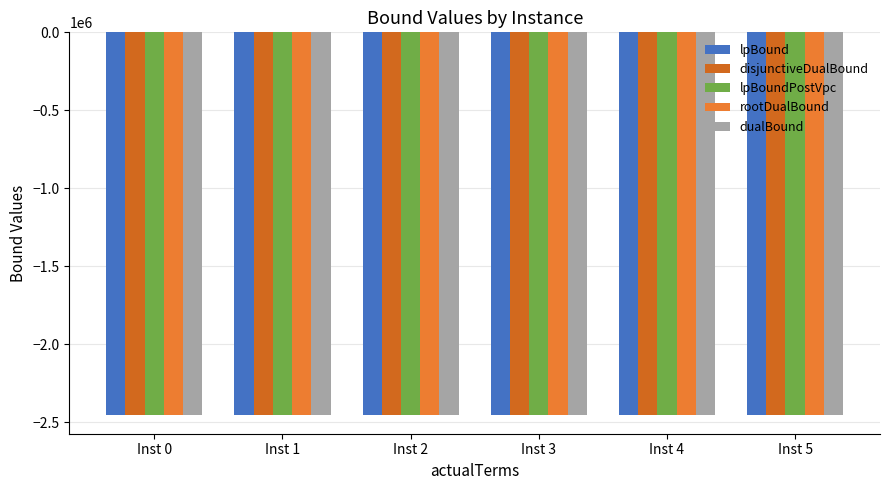

How many groups of bars are there?

6